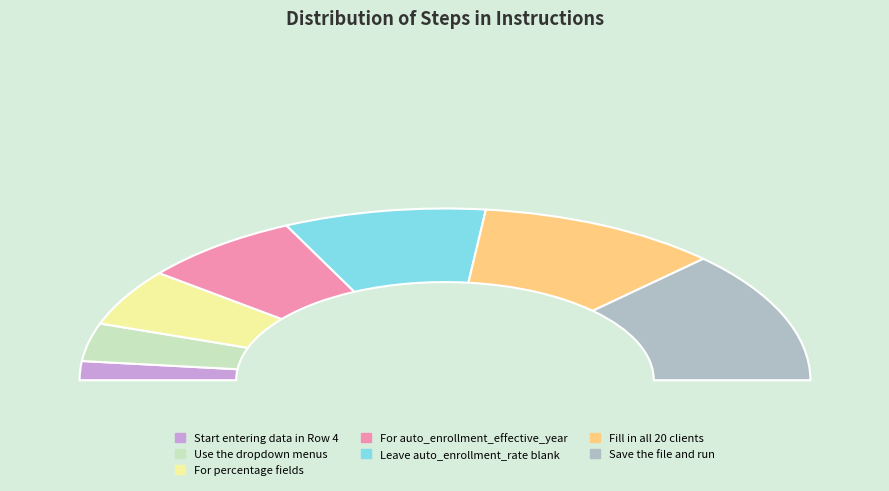

What is the change in value from For percentage fields to Save the file and run?

+4